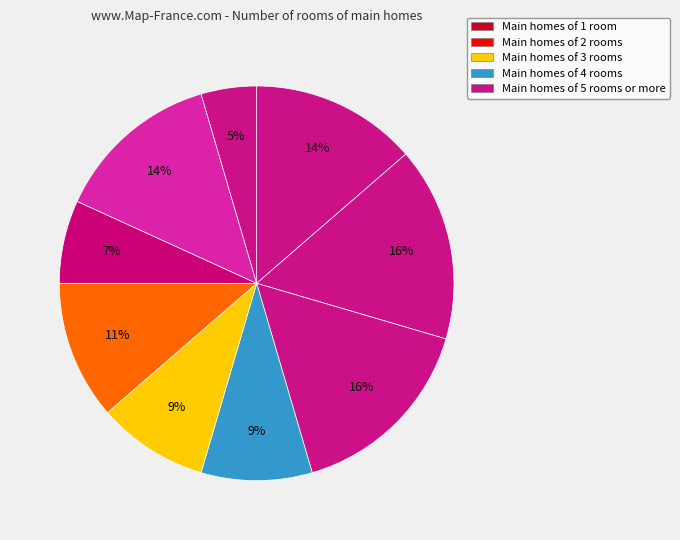

Rank the categories by value from highest to lowest.

B, C, A, H, F, D, E, G, I